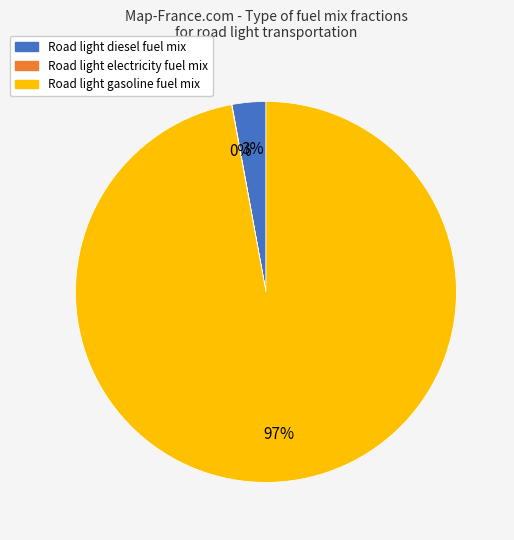

Is there a majority slice in this chart?

Yes